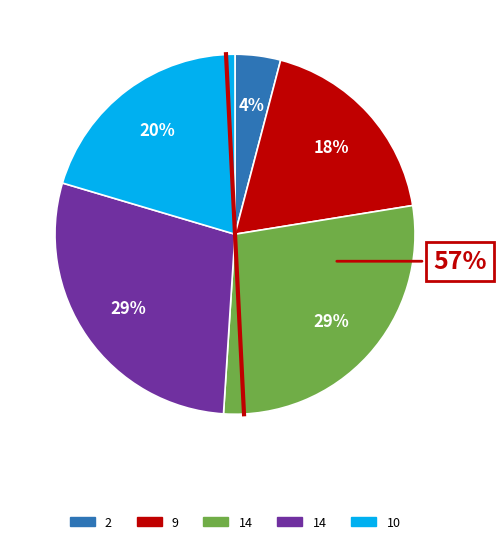

How many segments does this pie chart have?

5